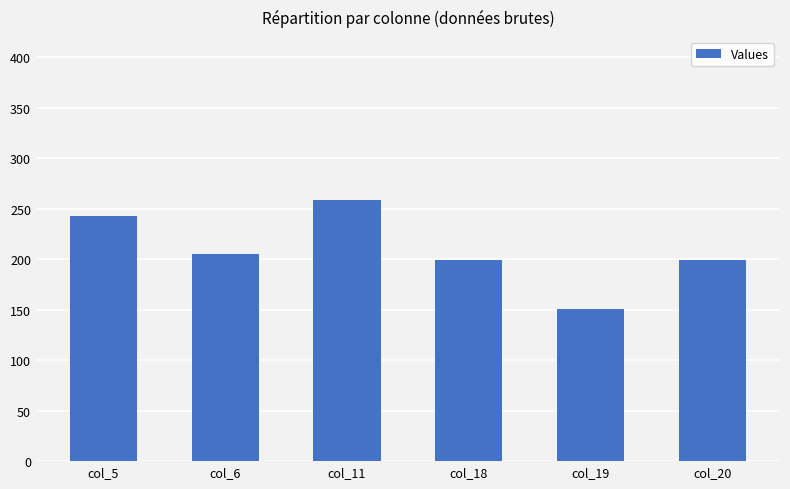

Are the bars horizontal?

No